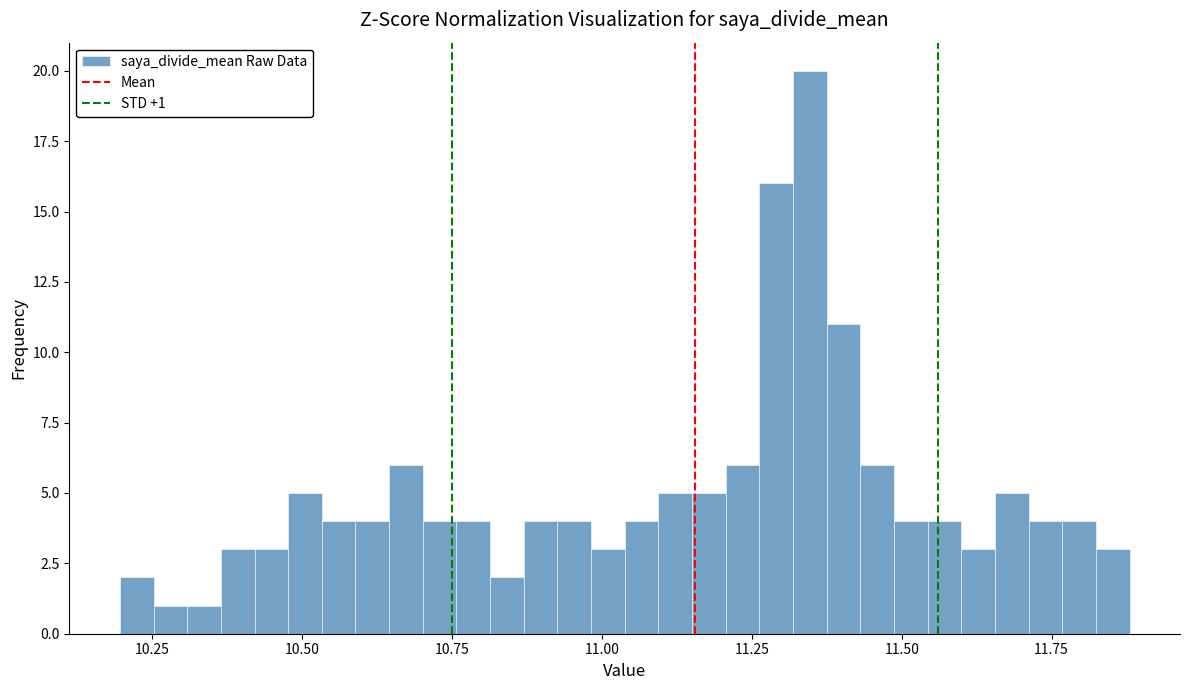

Around what value on the x-axis is the tallest bar? Give the approximate position of its centre, as read against the axis.

11.35